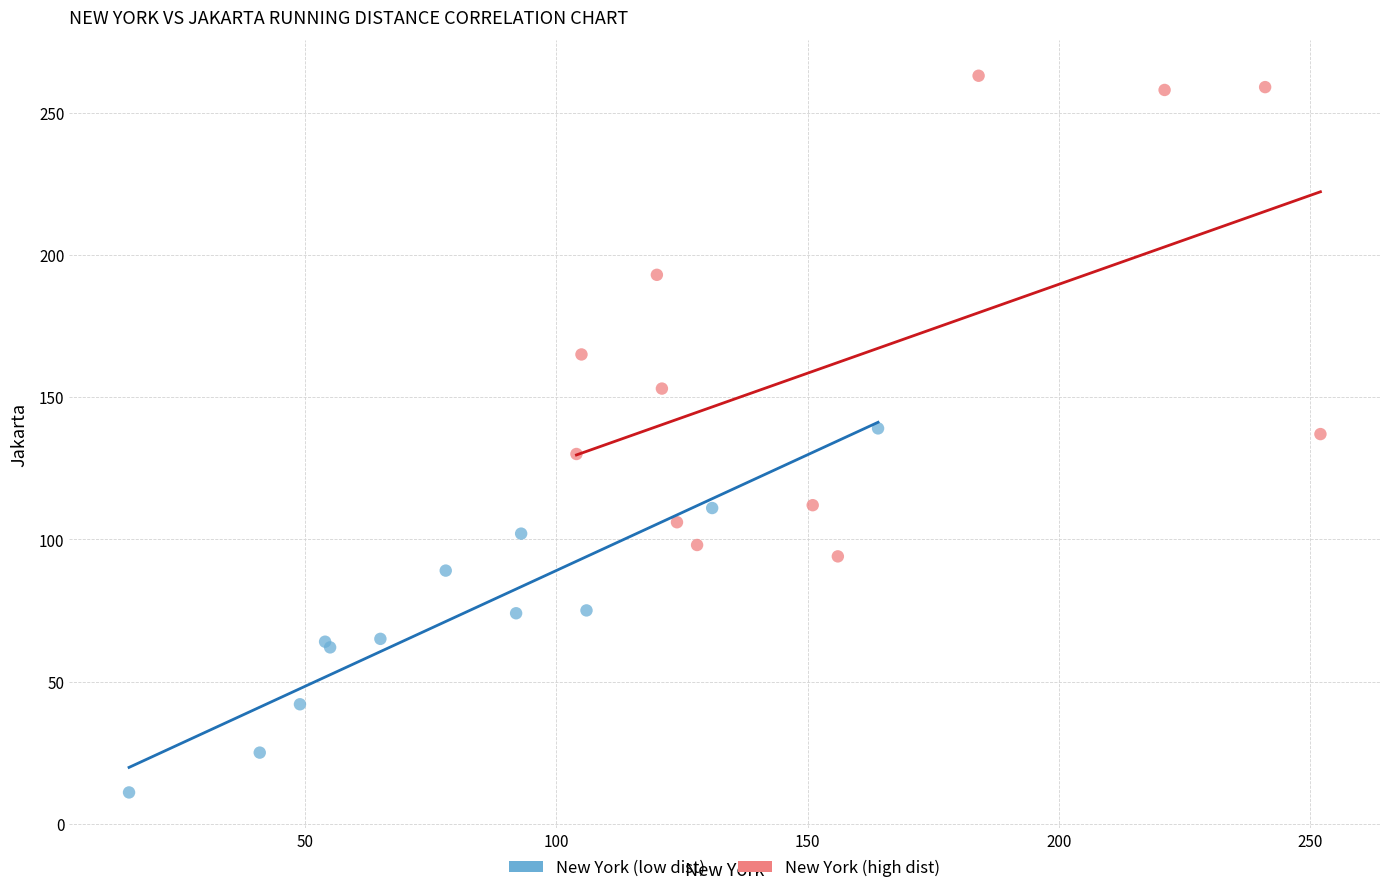

Which series has the widest spread of Y values?

New York (high dist)